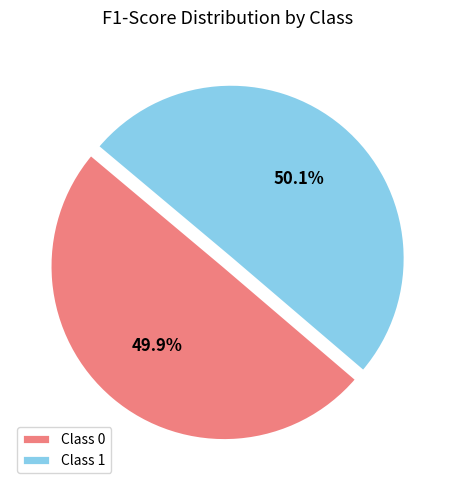

What percentage is NOT represented by 0?

50.1%